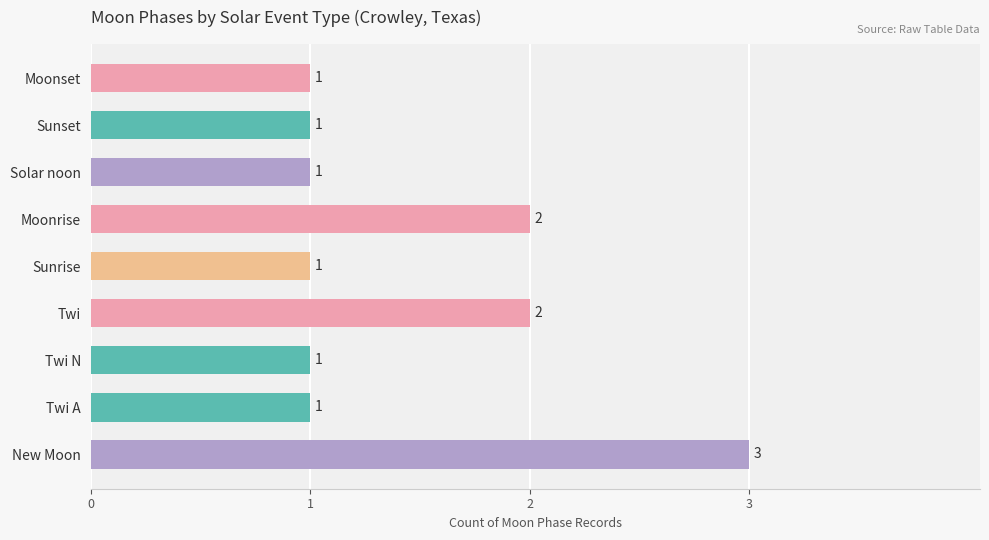

Approximately how many times larger is the value at New Moon compared to Sunset?

3.0